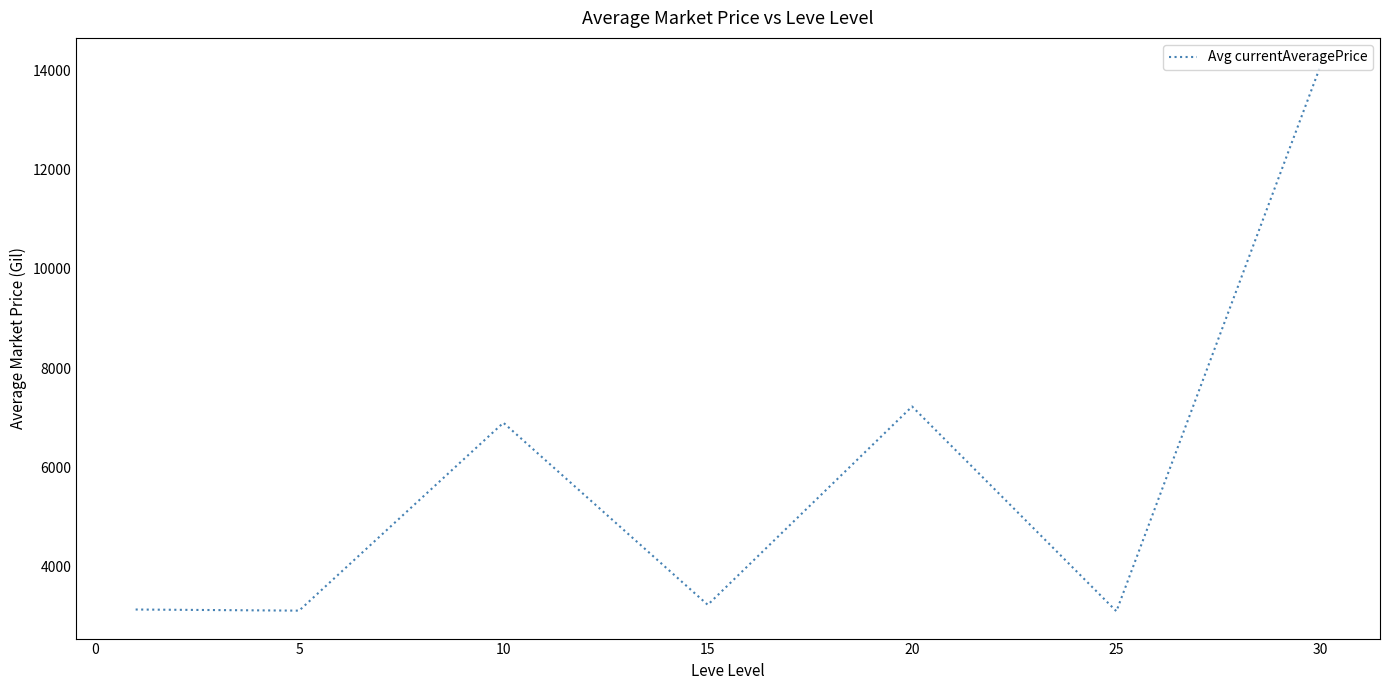

What is the sum of all values?

40788.3